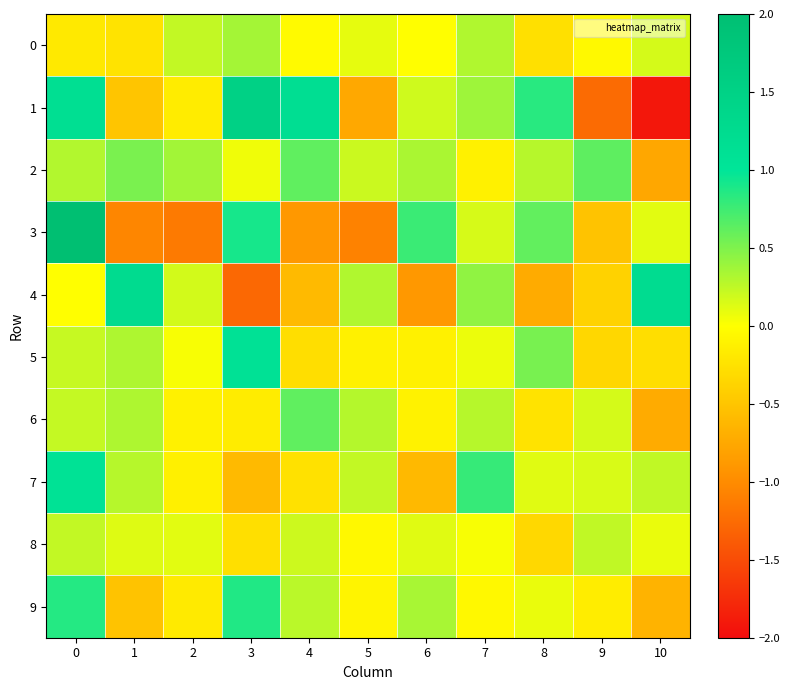

How many series are shown in this chart?

10